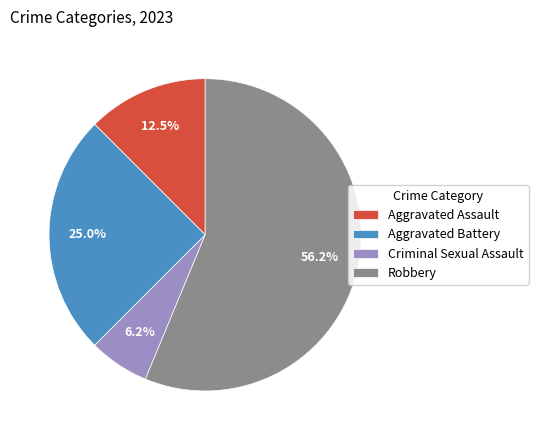

Approximately how many times larger is the value at Criminal Sexual Assault compared to Aggravated Assault?

0.5